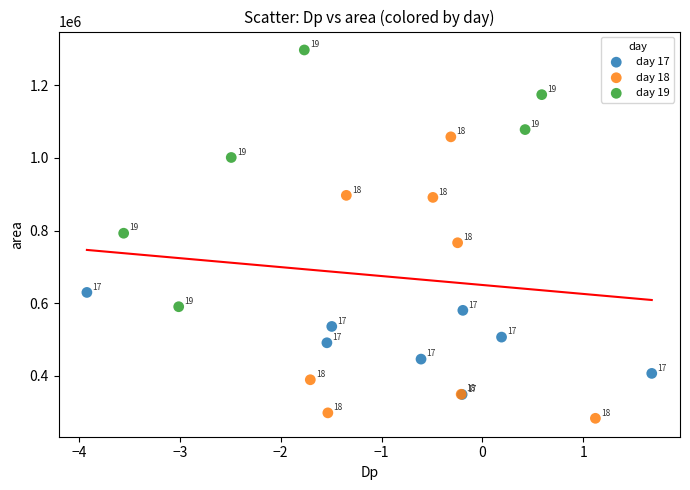

Which series has the widest spread of Y values?

day 18